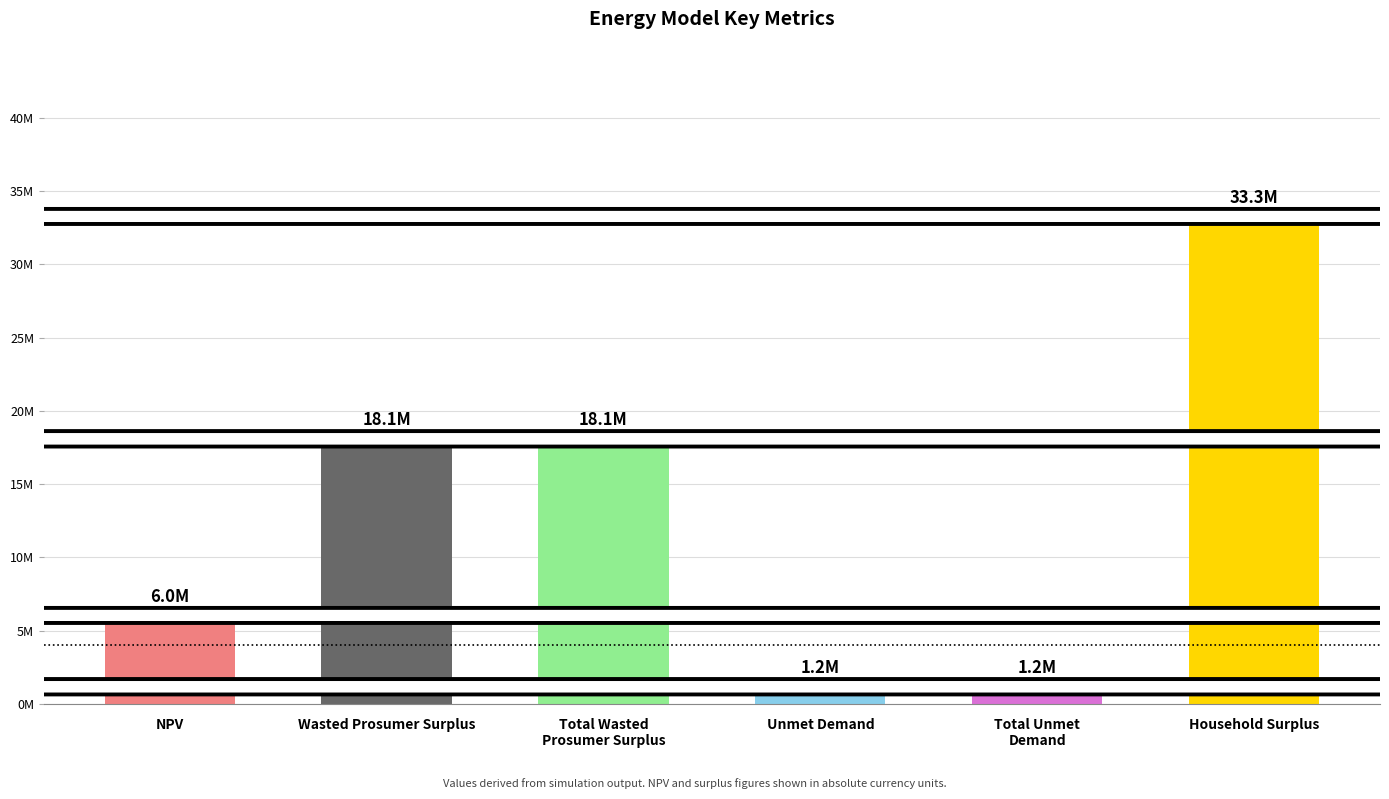

Does the chart contain any negative values?

No